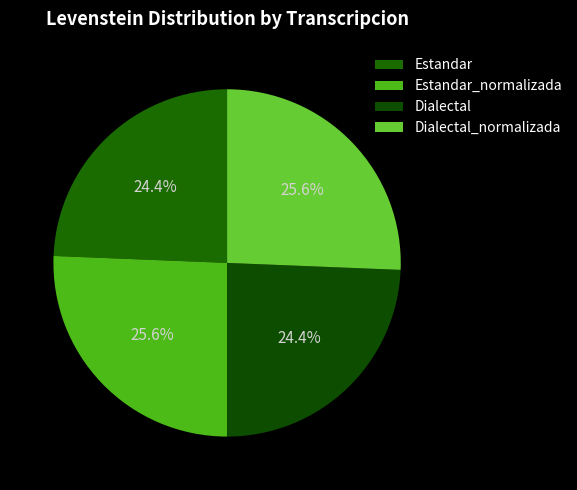

How many segments does this pie chart have?

4